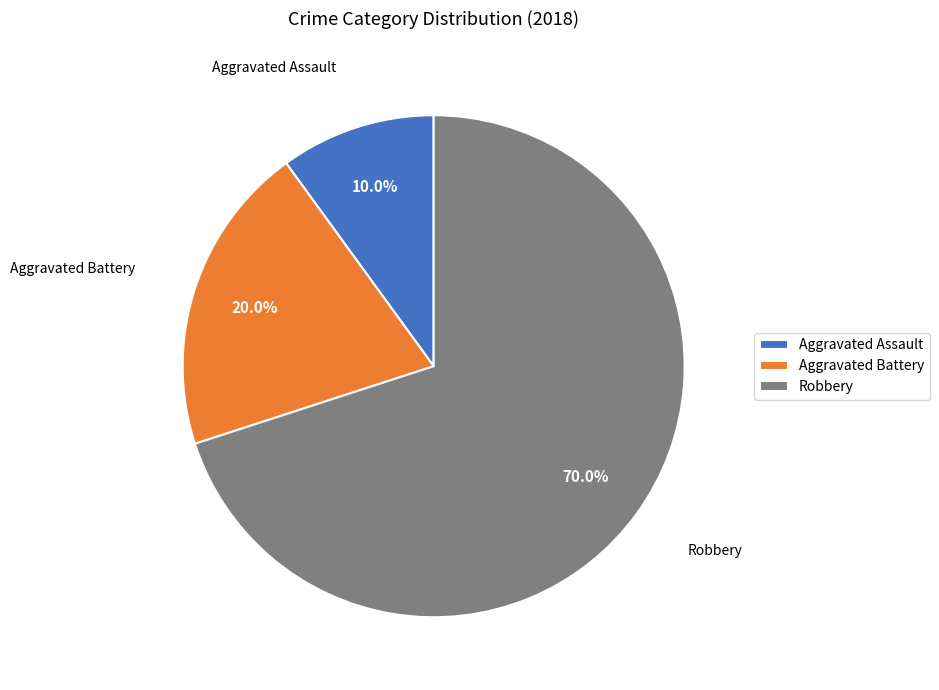

Which slice is the smallest?

Aggravated Assault